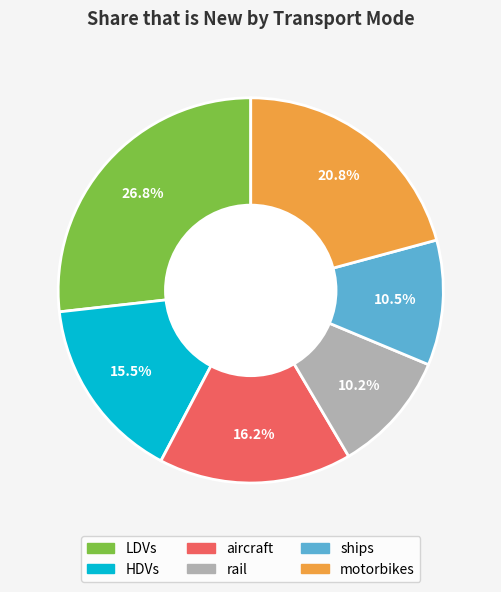

True or false: aircraft accounts for 27% of the total.

False